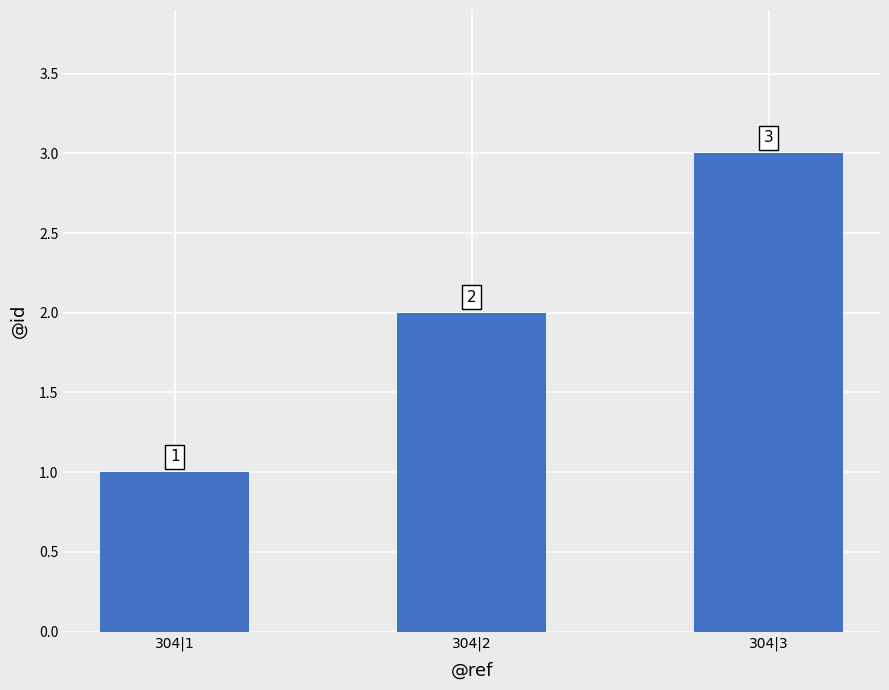

What is the value of the 3rd bar from the left?

3